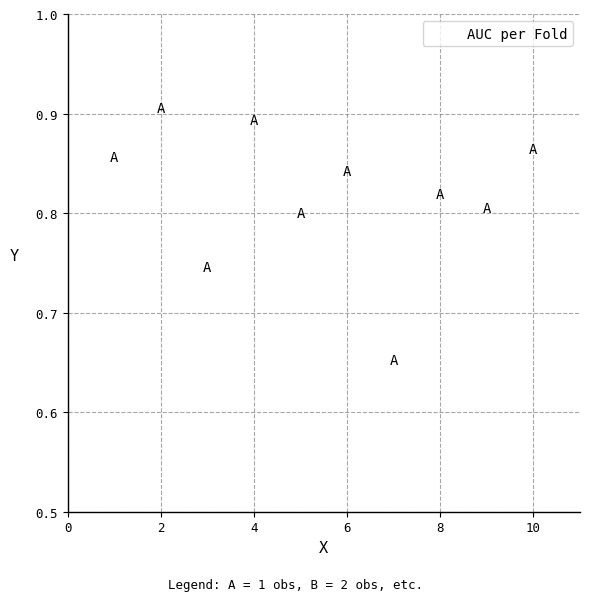

What is the average X value?

5.5